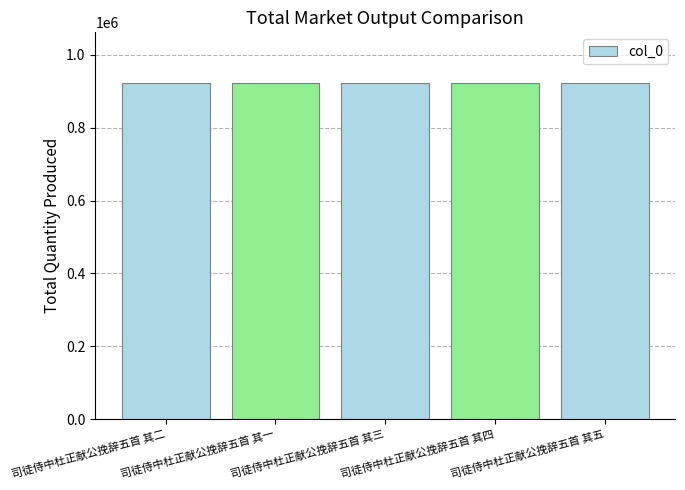

What is the difference between the values at 司徒侍中杜正献公挽辞五首 其二 and 司徒侍中杜正献公挽辞五首 其五?

360